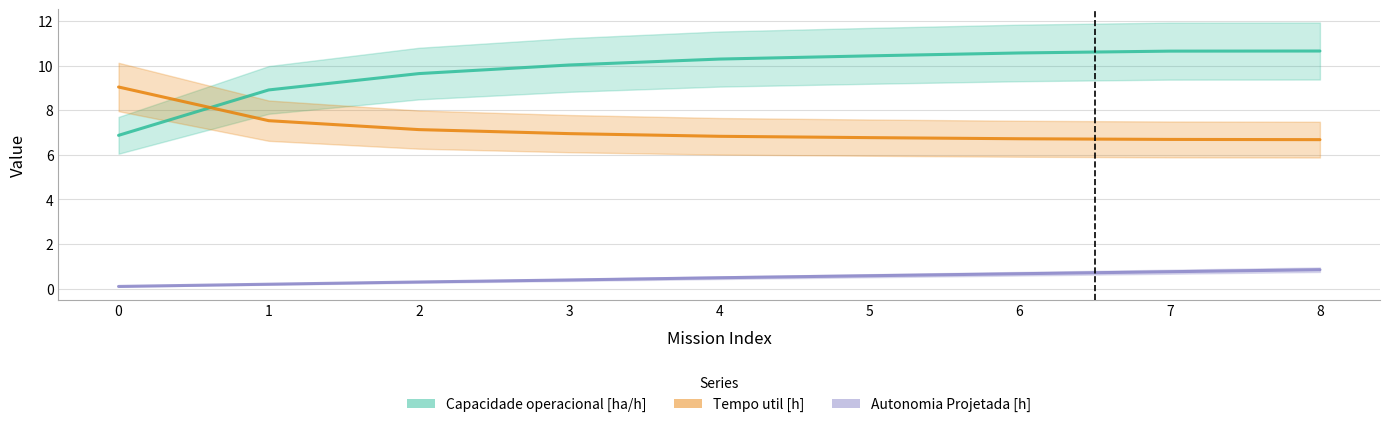

How many intersections are there between Tempo util [h] and Capacidade operacional [ha/h]?

1